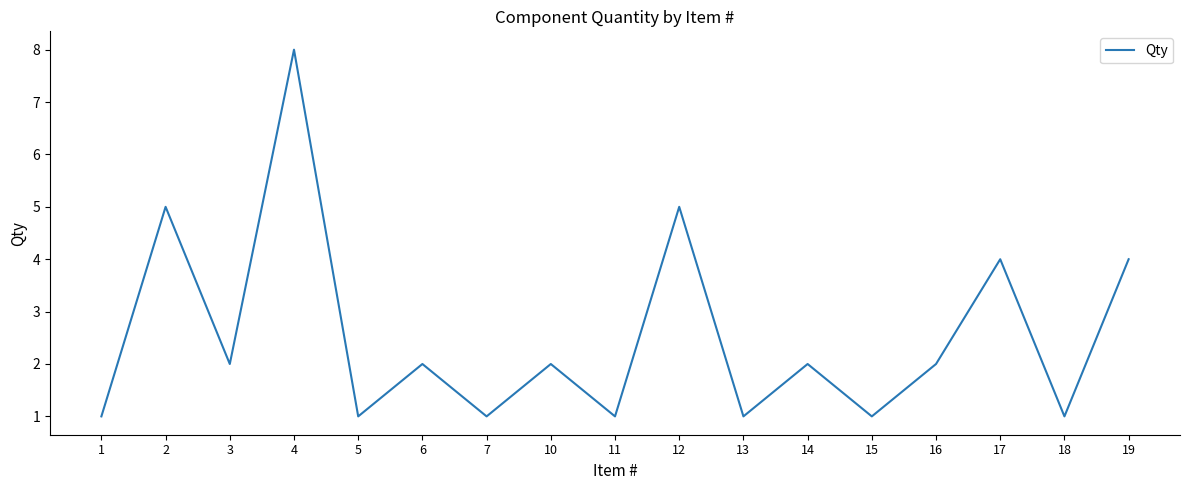

Where is the first local maximum?

2